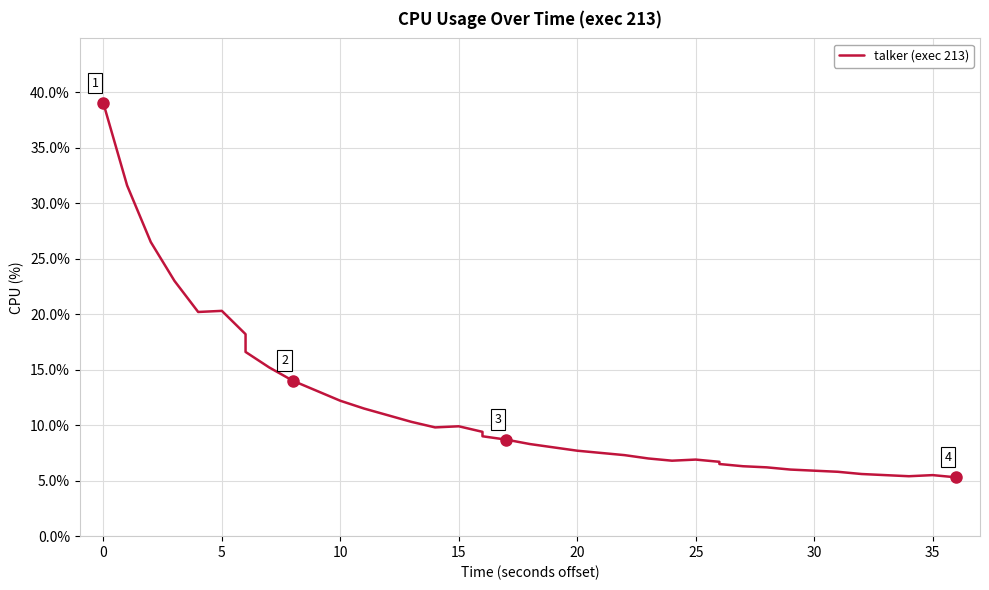

What is the maximum value shown in the chart?

39.0